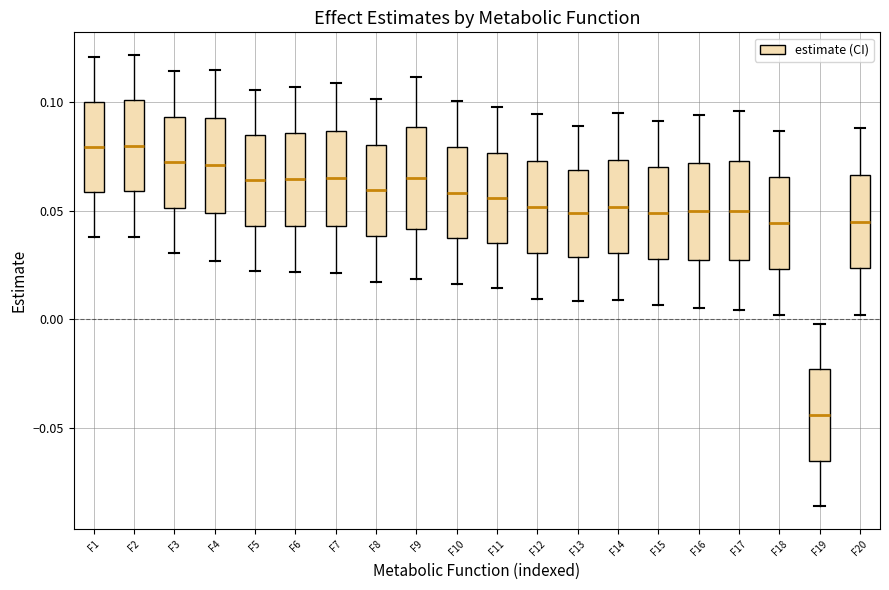

Which box has the lowest median line?

F19